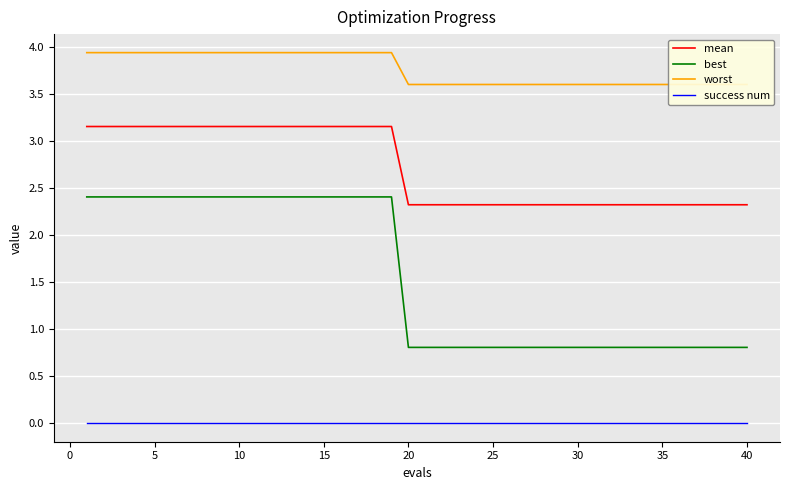

True or false: best and success num intersect in this chart.

False